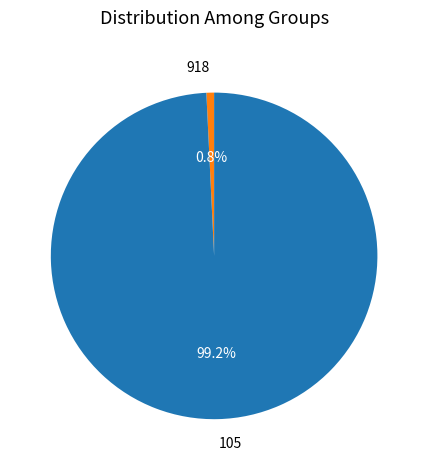

What percentage is the 105 slice, to the nearest percent?

99%